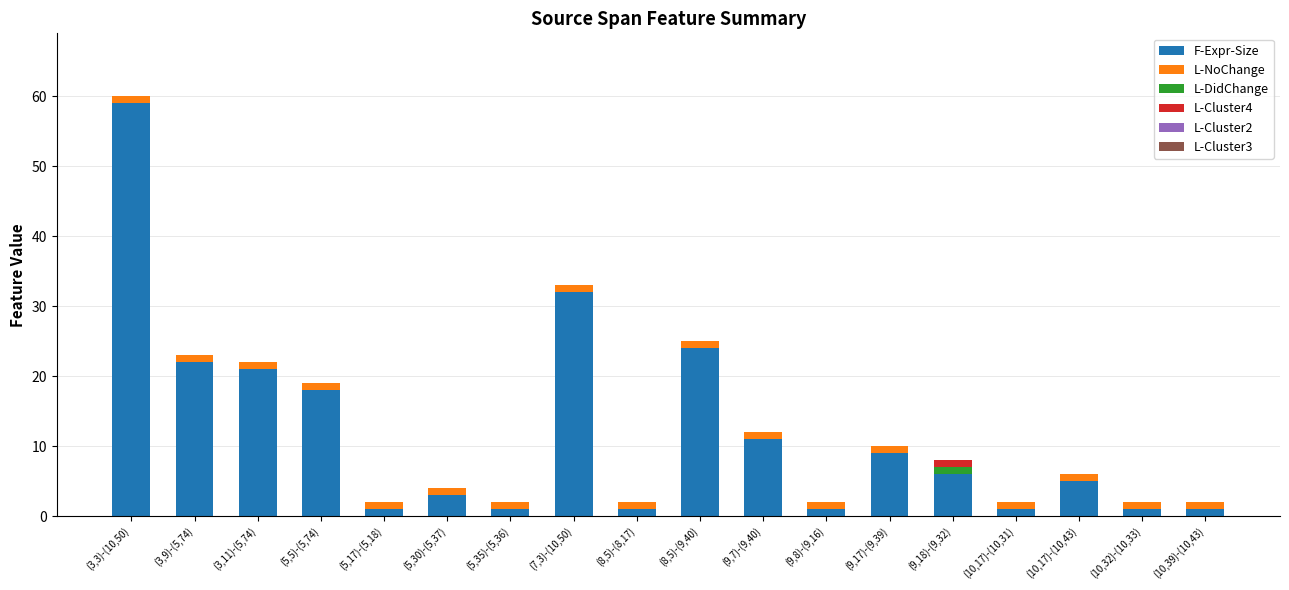

The F-Expr-Size series shows 1 at (10,32)-(10,33). True or false?

True